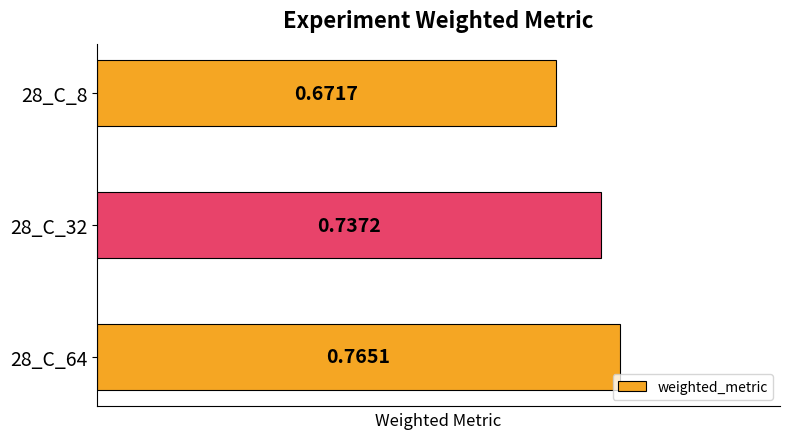

What is the difference between the maximum and minimum values?

0.1